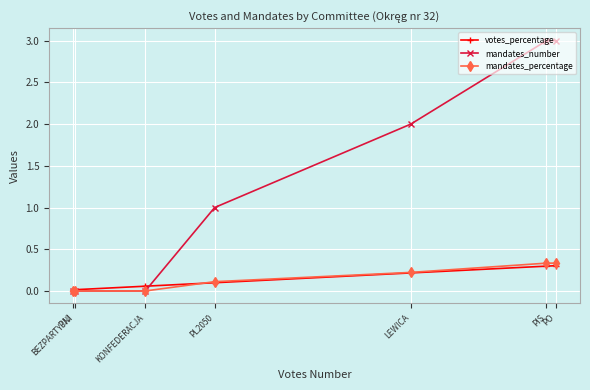

What is the average value of the mandates_number series?

1.3